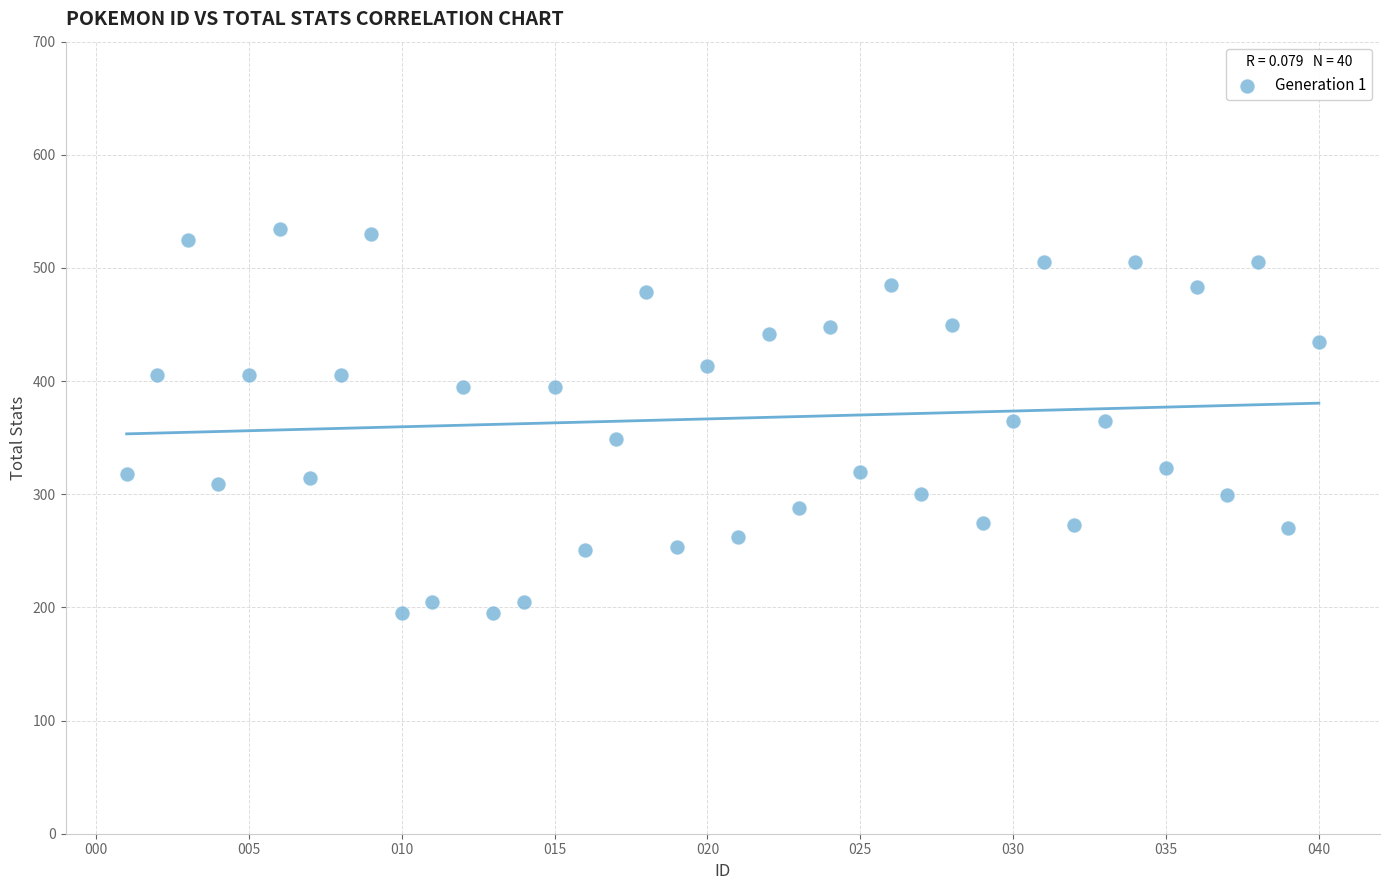

What is the range of Y values (max minus min)?

339